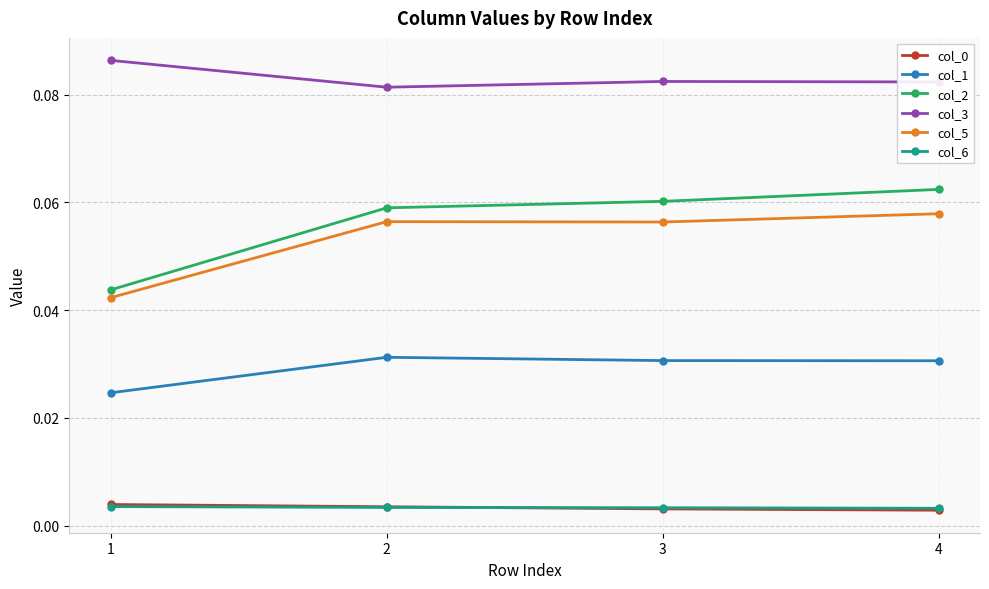

Which series changed the most between 1 and 3?

col_2